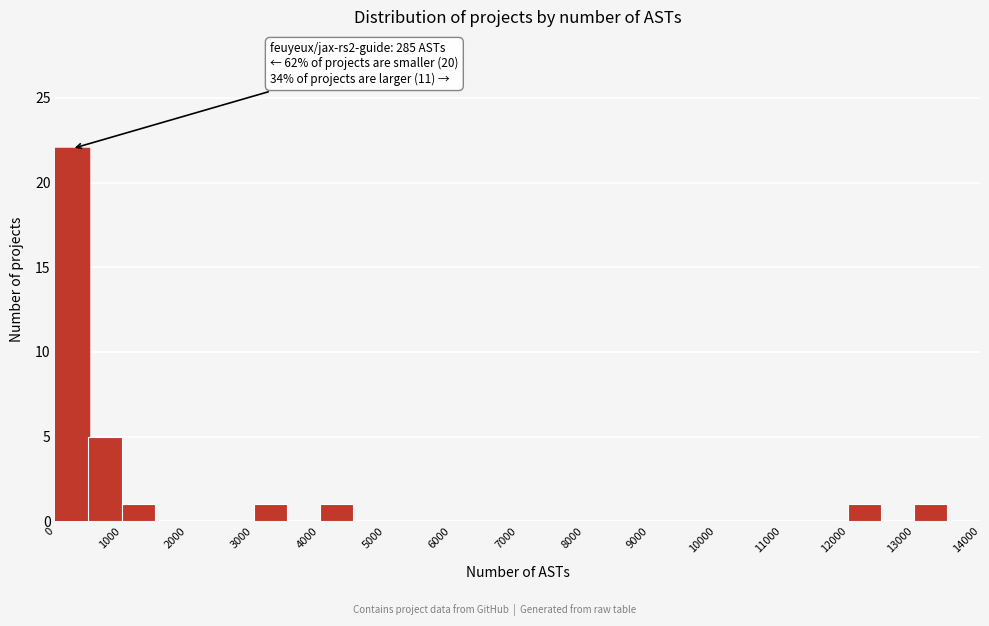

Over which range of the x-axis is the bar tallest?

0 to 500